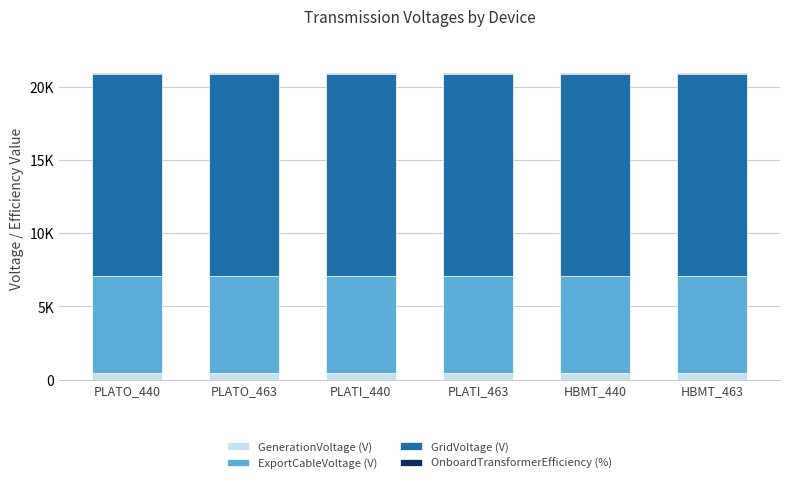

Does the chart contain any negative values?

No